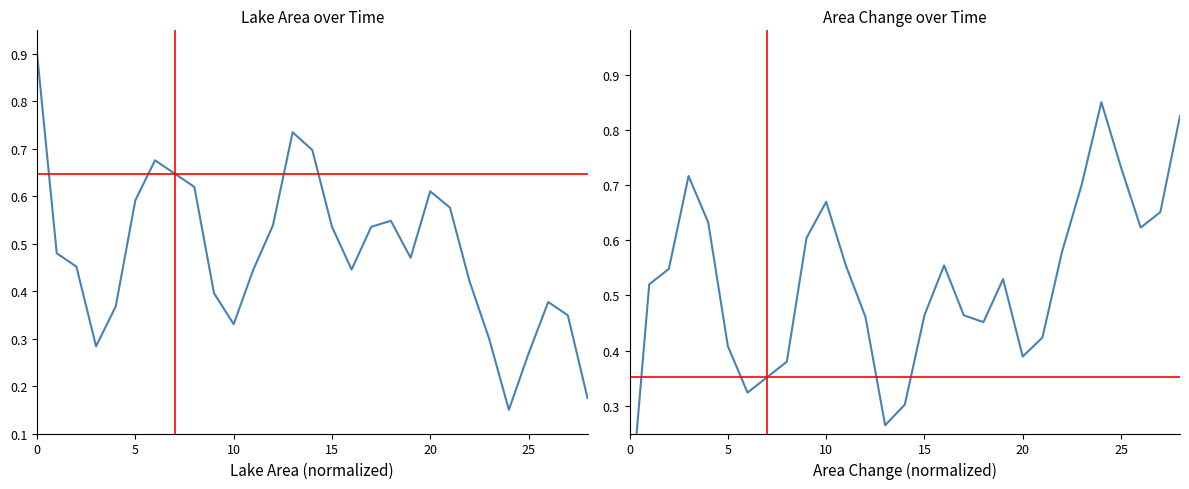

What is the label of the 25th point from the left?

24